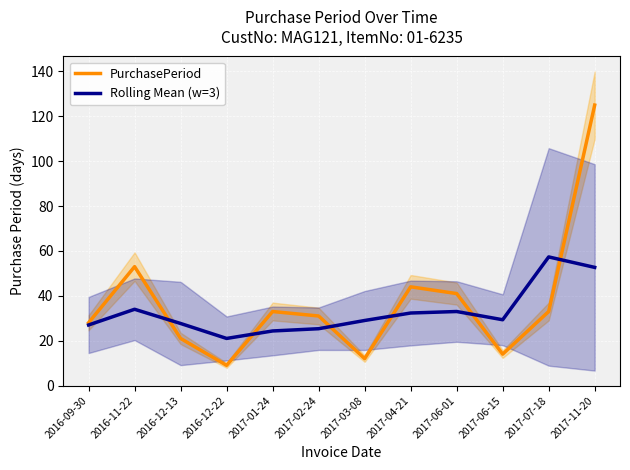

At which label does PurchasePeriod first exceed 33?

2016-11-22